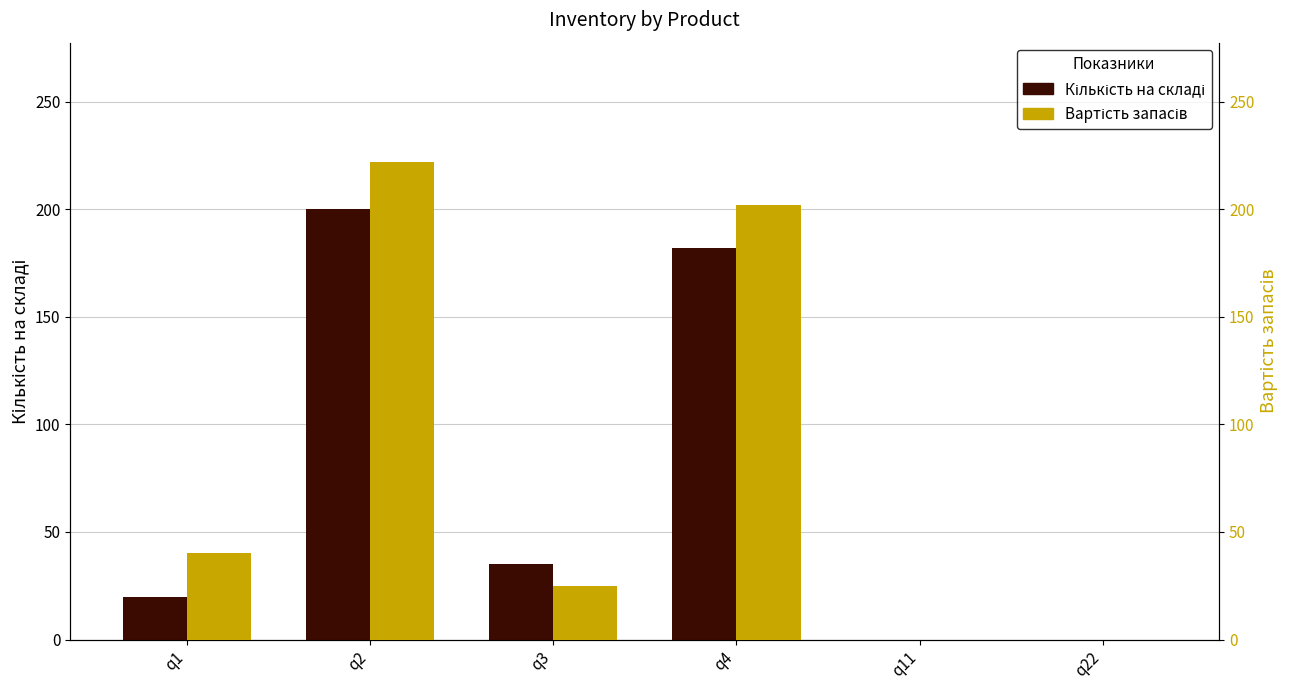

At which category is the sum across all series the highest?

q2